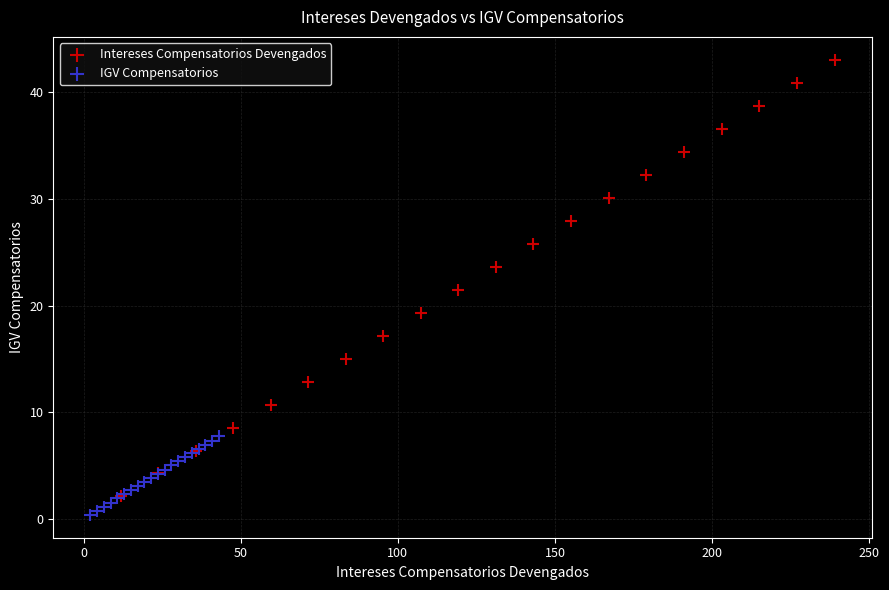

Which series reaches the maximum Y coordinate?

Intereses Compensatorios Devengados